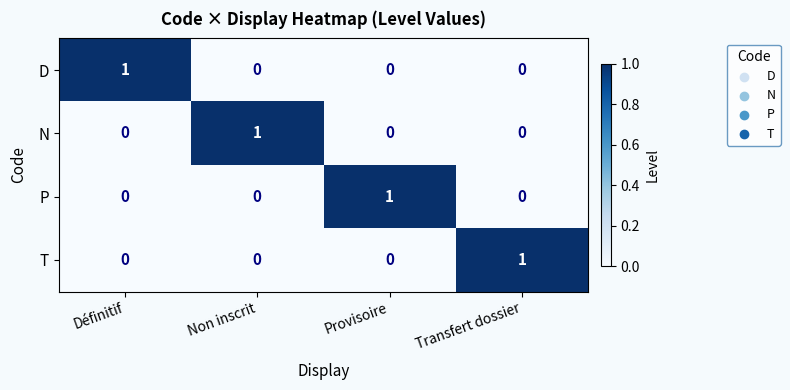

Count the number of categories in the chart.

4